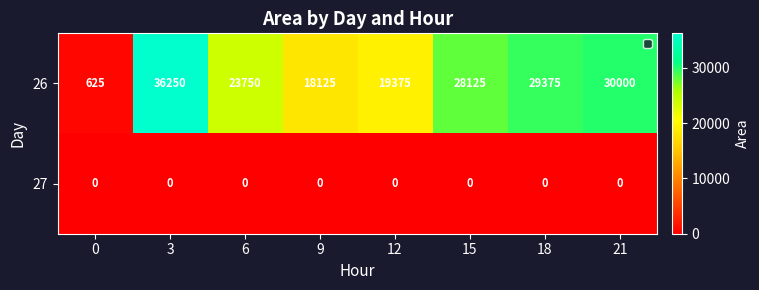

Count the number of data series in this chart.

2